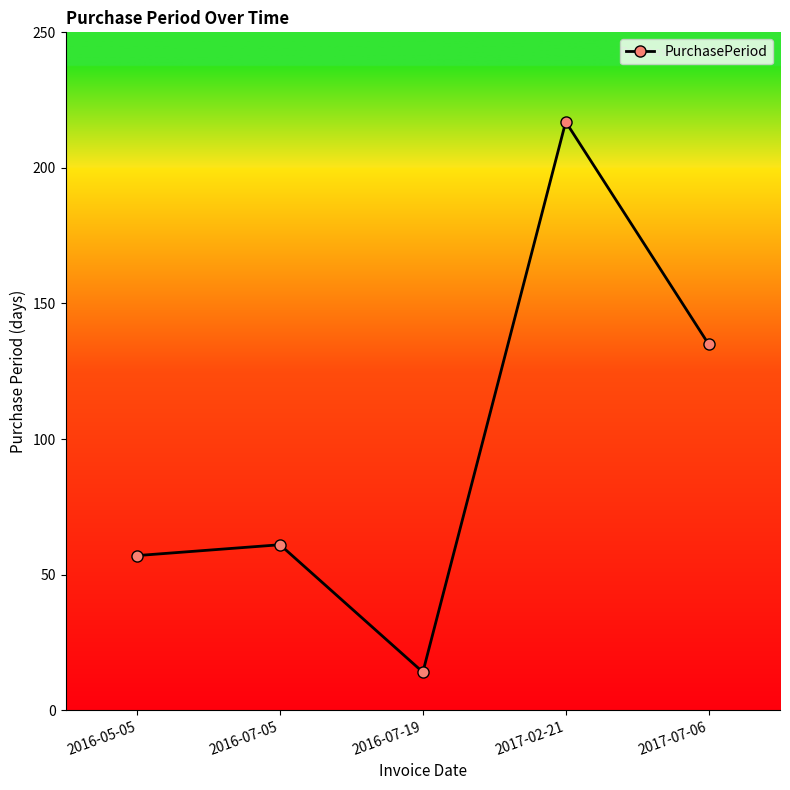

What is the change in value from 2016-07-05 to 2017-02-21?

+156